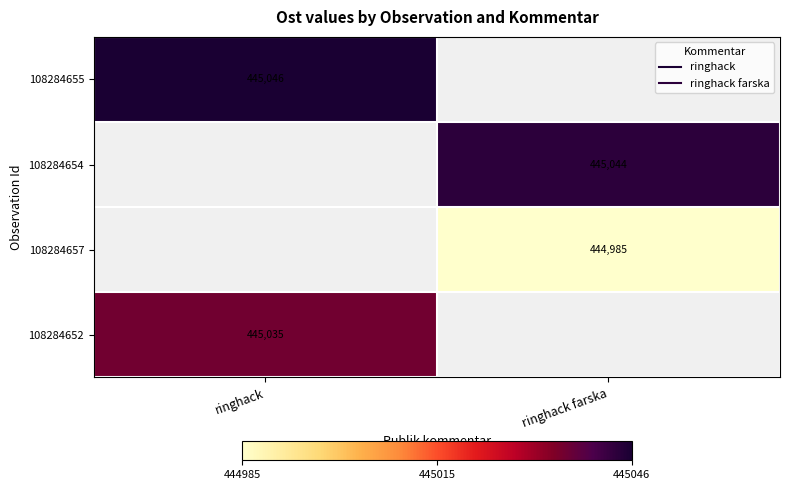

List the labels in order of 108284655 value, smallest first.

ringhack, ringhack farska